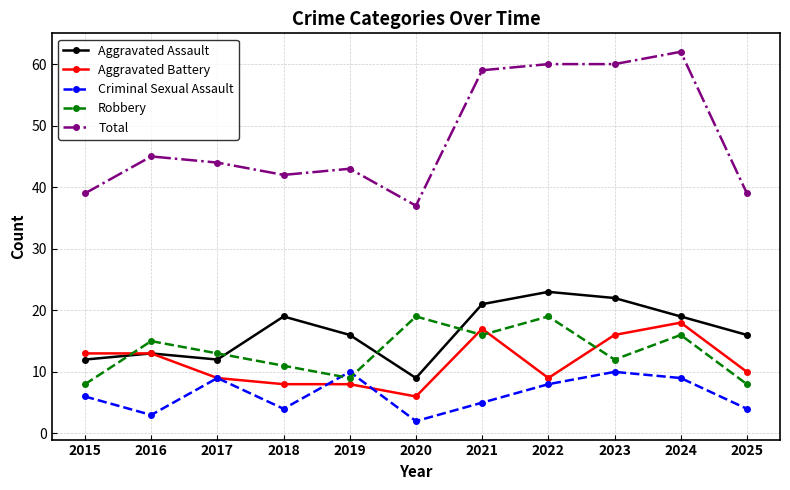

True or false: Total and Aggravated Assault intersect in this chart.

False